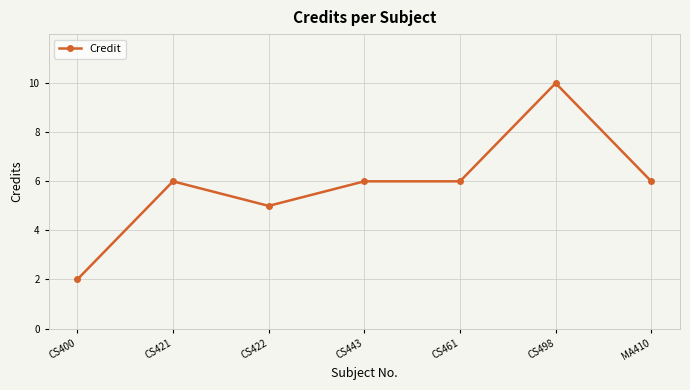

What is the label of the 1st point from the left?

CS400